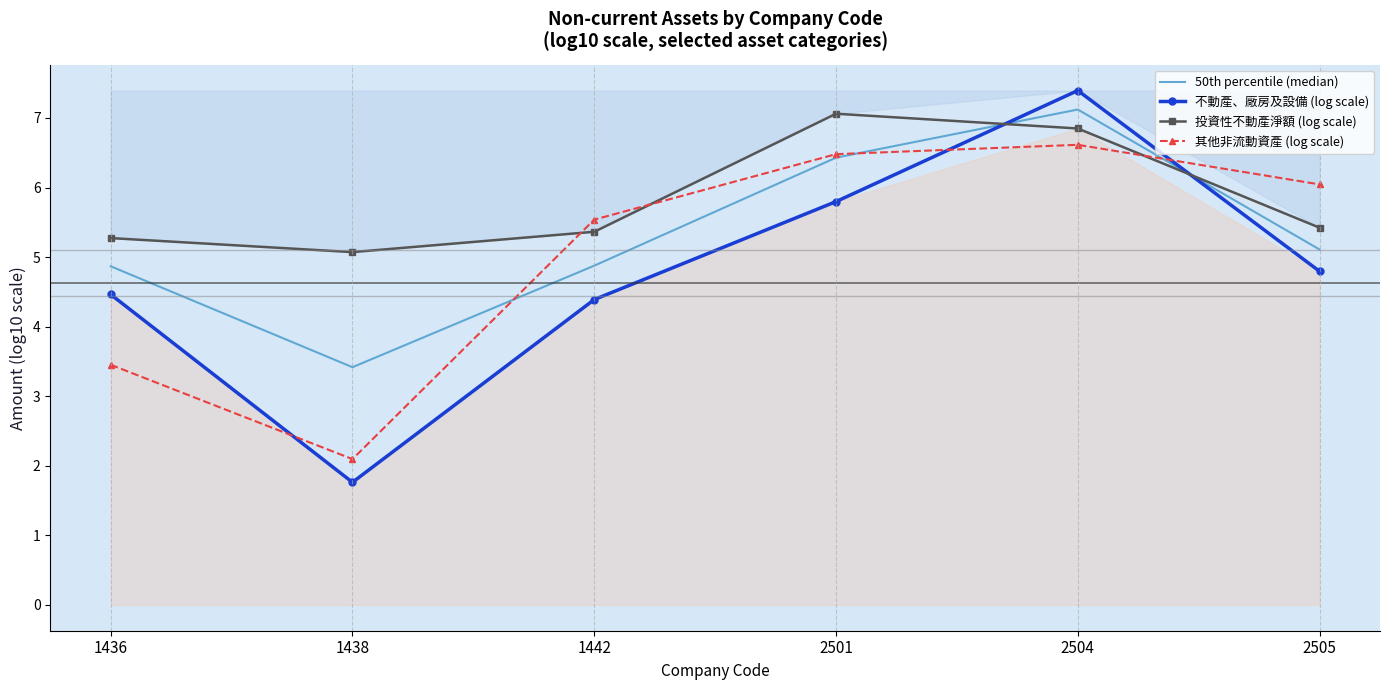

At 2501, list the series in order from largest to smallest.

投資性不動產淨額 (log scale), 其他非流動資產 (log scale), 50th percentile (median), 不動產、廠房及設備 (log scale)